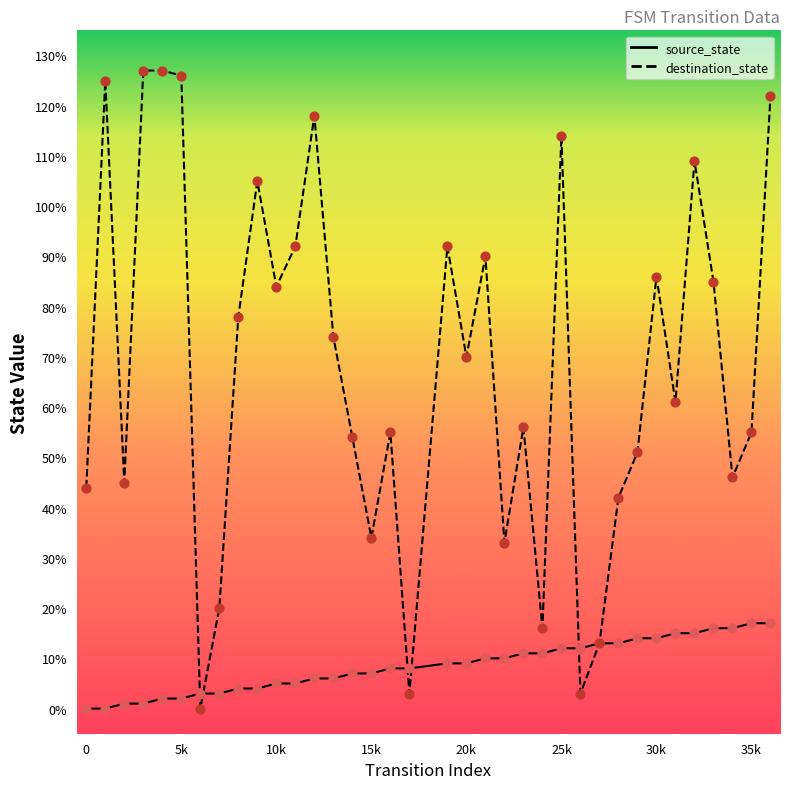

What are all the series names shown in the legend?

source_state, destination_state